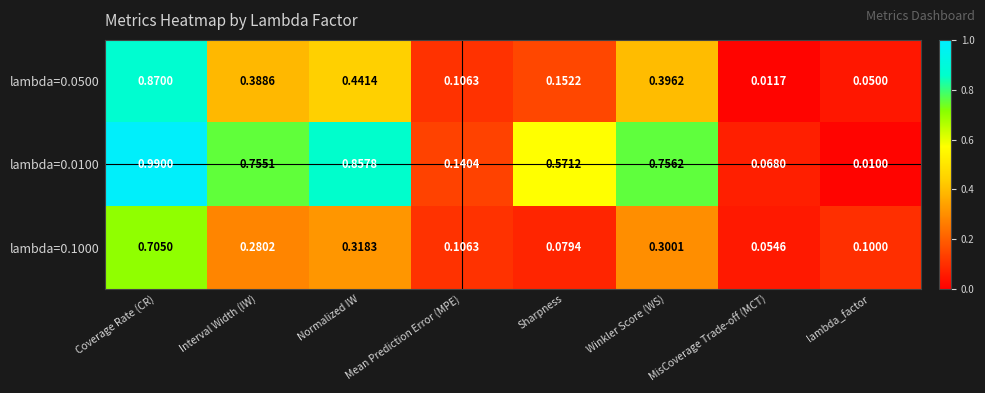

At which label is lambda=0.1000 closest to 0?

MisCoverage Trade-off (MCT)